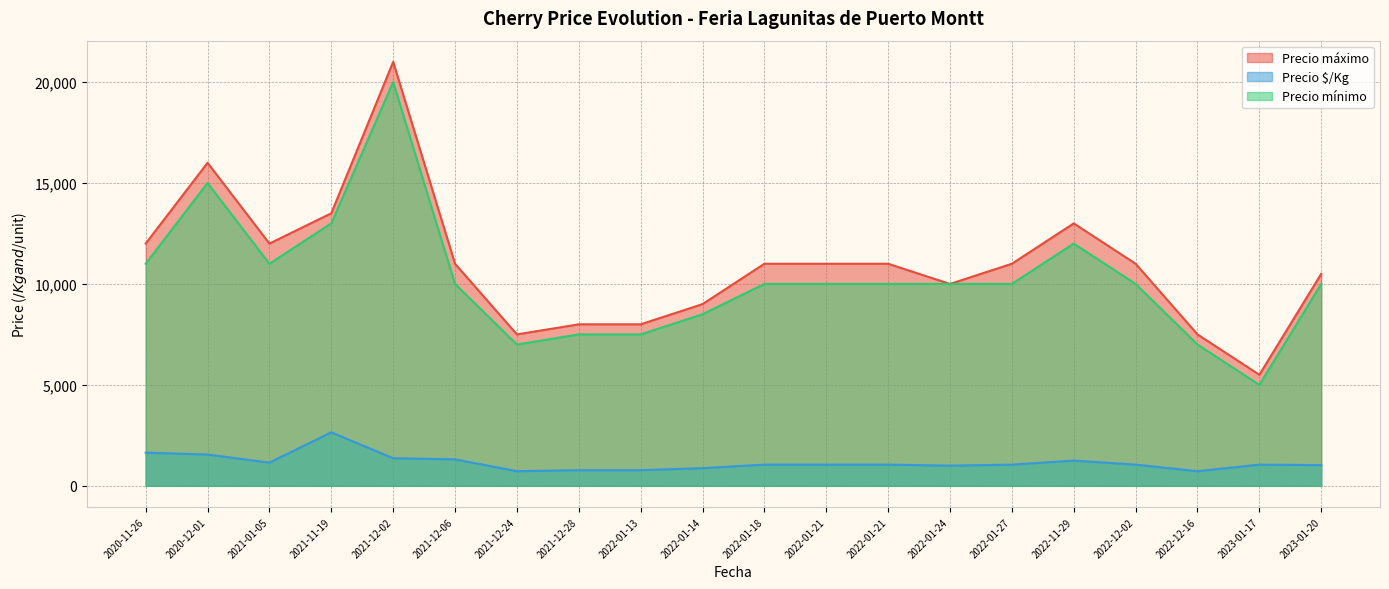

True or false: Precio máximo has a value of 4749 at 2020-11-27.

False